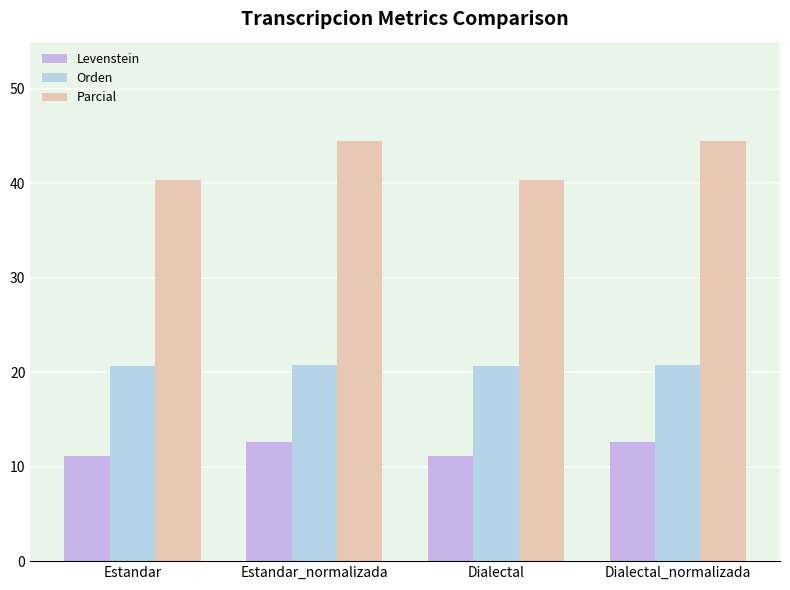

What is the highest value of the Parcial series?

44.4